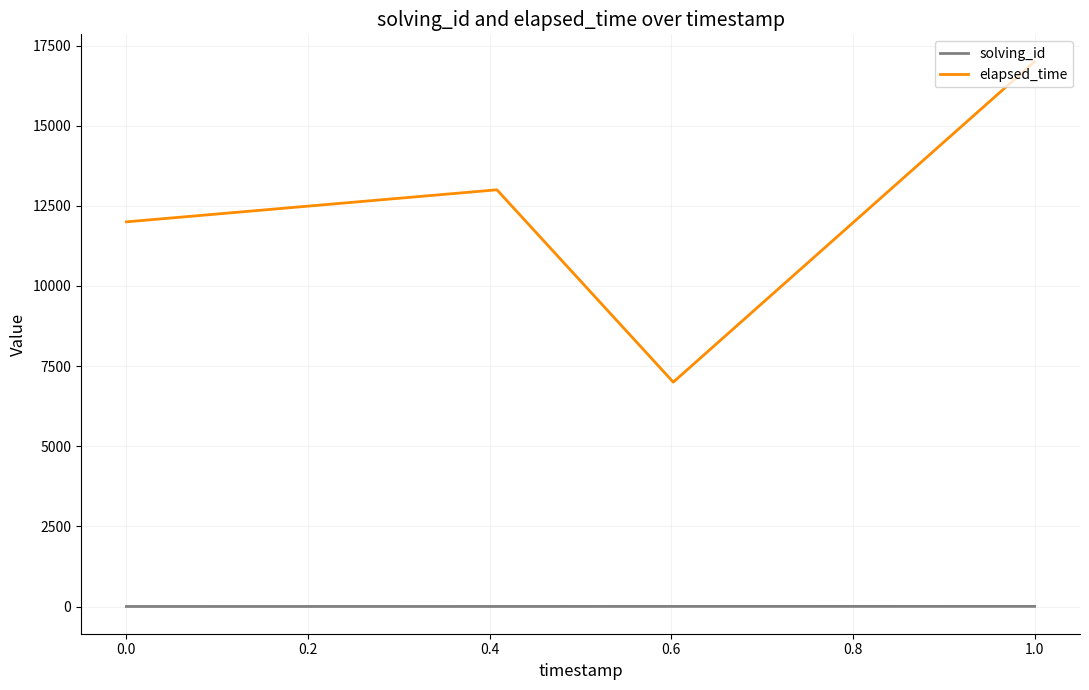

What is the maximum value shown in the chart?

17000